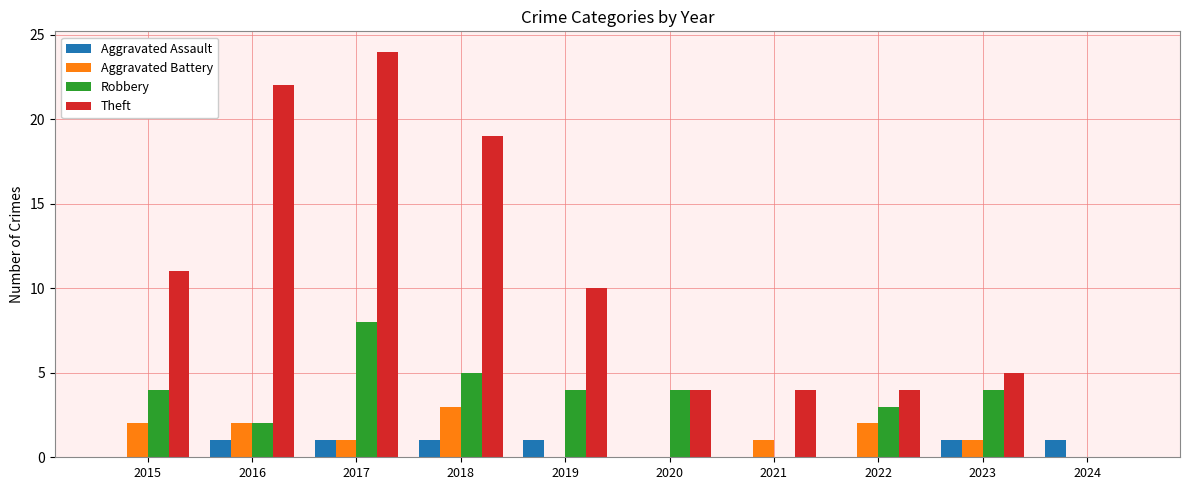

Which category has the highest value across all series?

2017